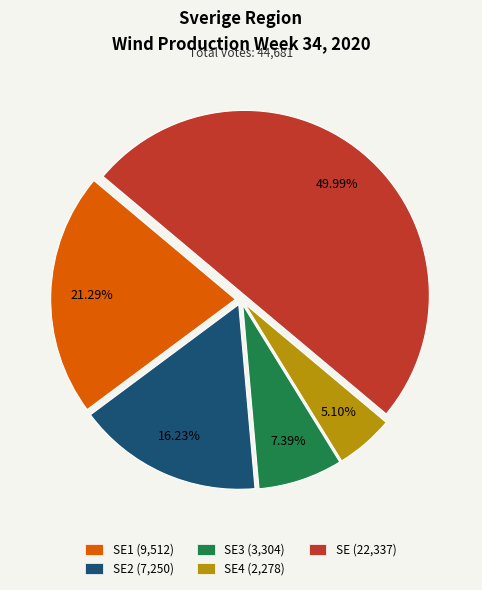

Does SE2 (7,250) account for over 50% of the chart?

No